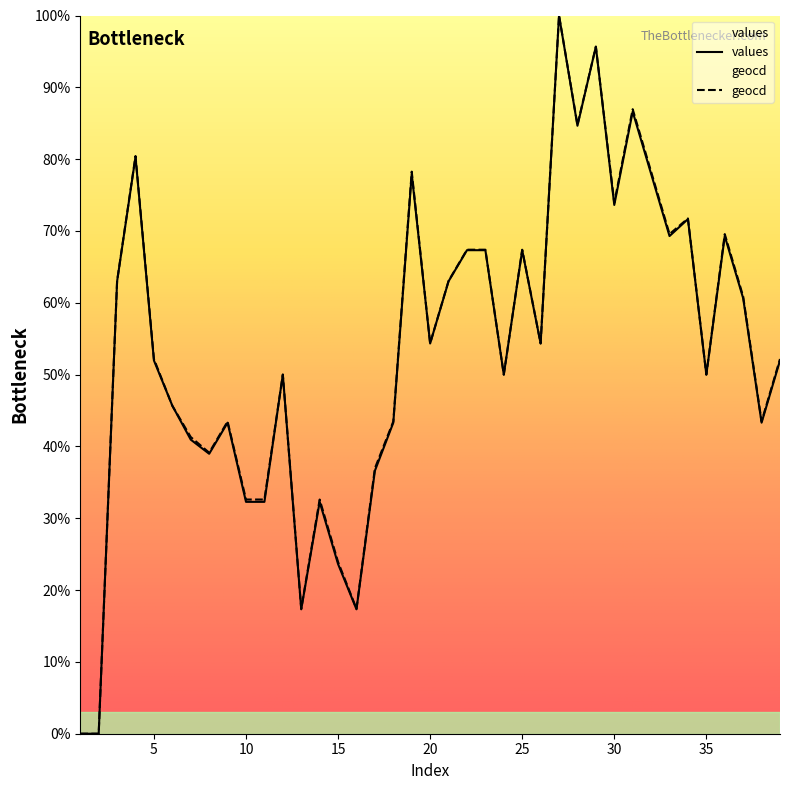

How many interior local peaks does the values series have?

11